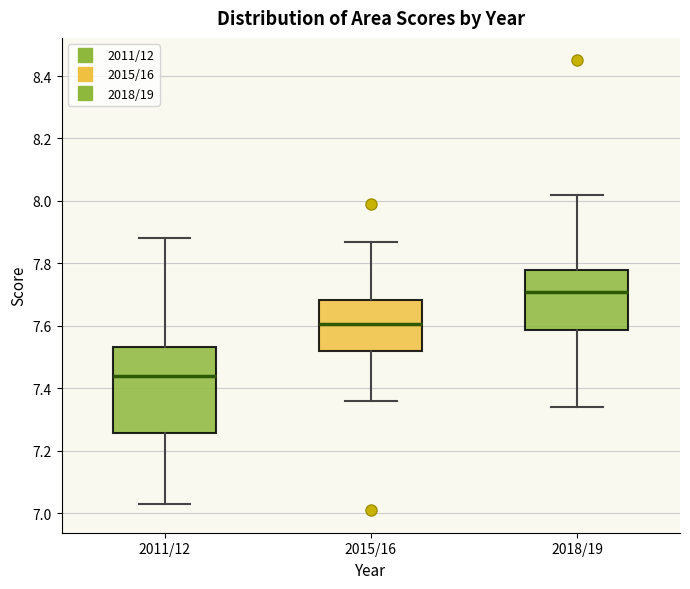

Which box is the tallest, from its lower edge to its upper edge?

2011/12